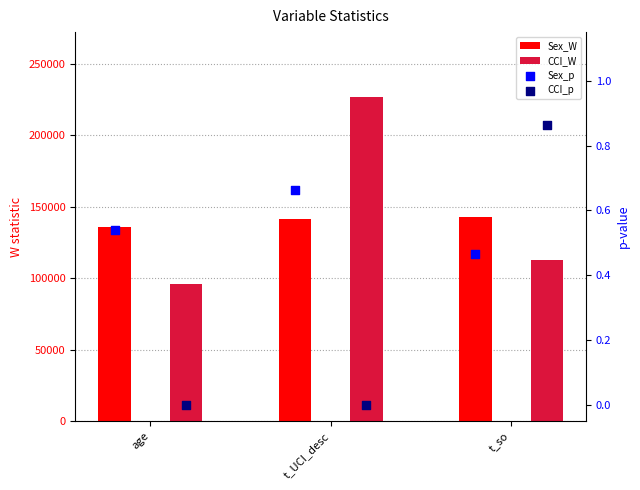

At which category is the sum across all series the highest?

t_UCI_desc